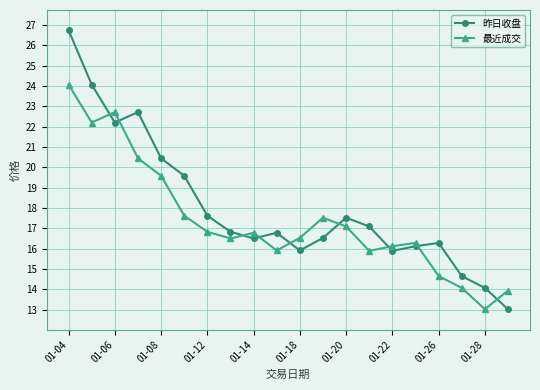

List the series in order of their overall mean, lowest first.

最近成交, 昨日收盘